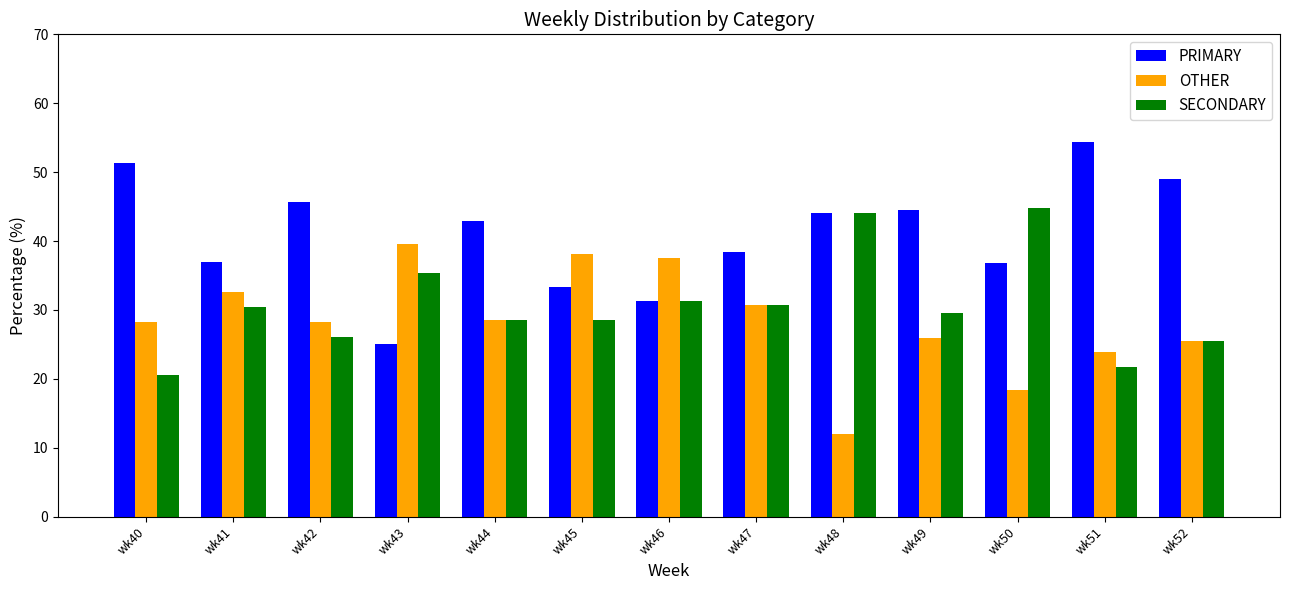

At which label does PRIMARY reach its peak?

wk51